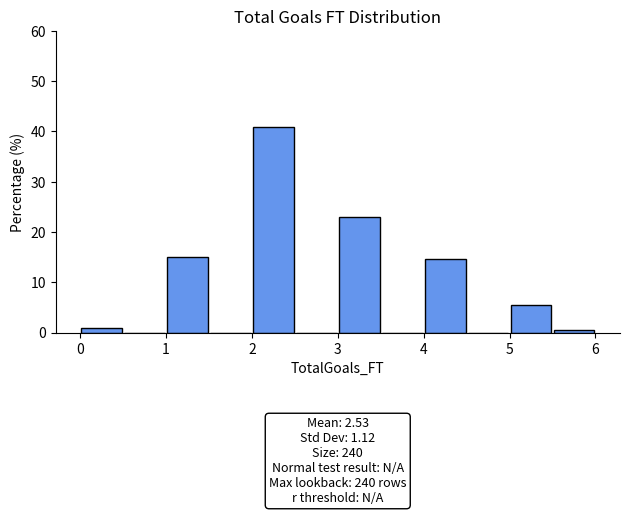

Over which range of the x-axis is the bar tallest?

2.0 to 2.5